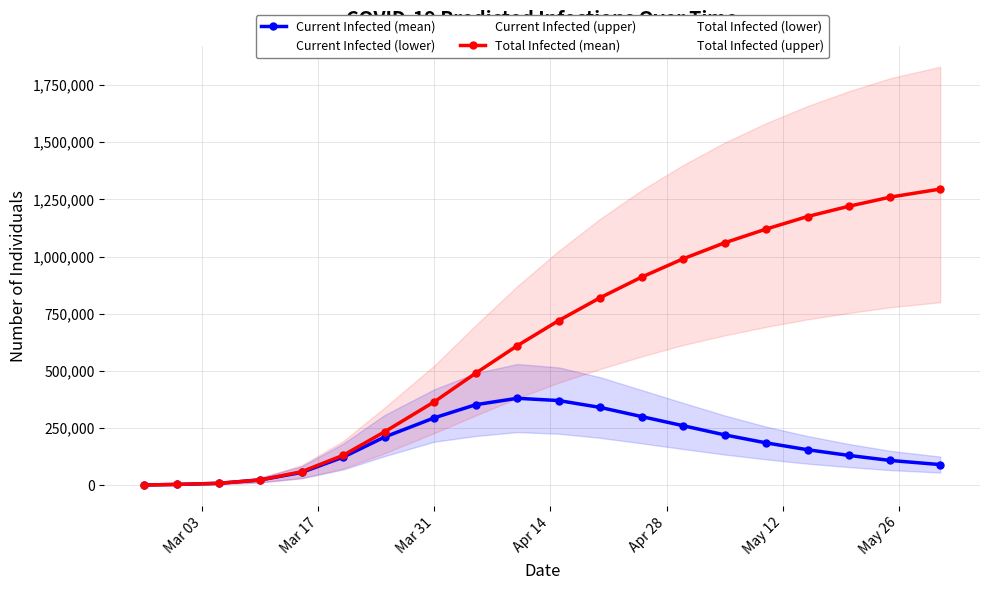

Which series has the largest total across all categories?

Total Infected (upper)